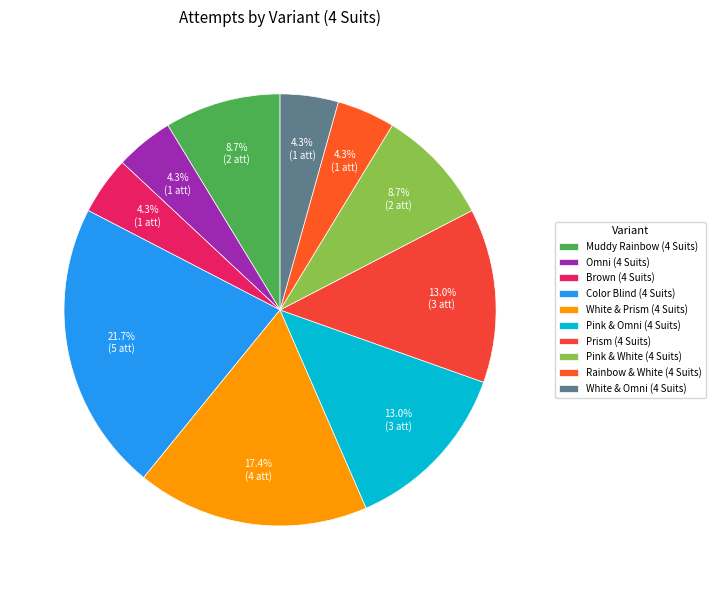

The Prism (4 Suits) slice represents 13% of the pie. True or false?

True